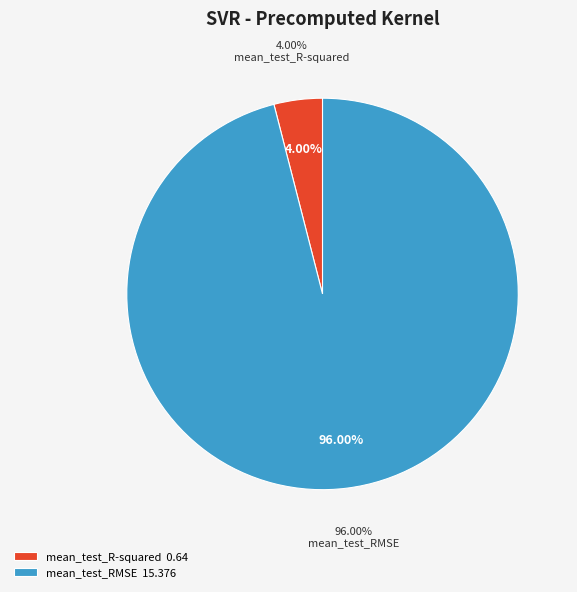

To the nearest percent, what percentage of the pie is mean_test_R-squared?

4%